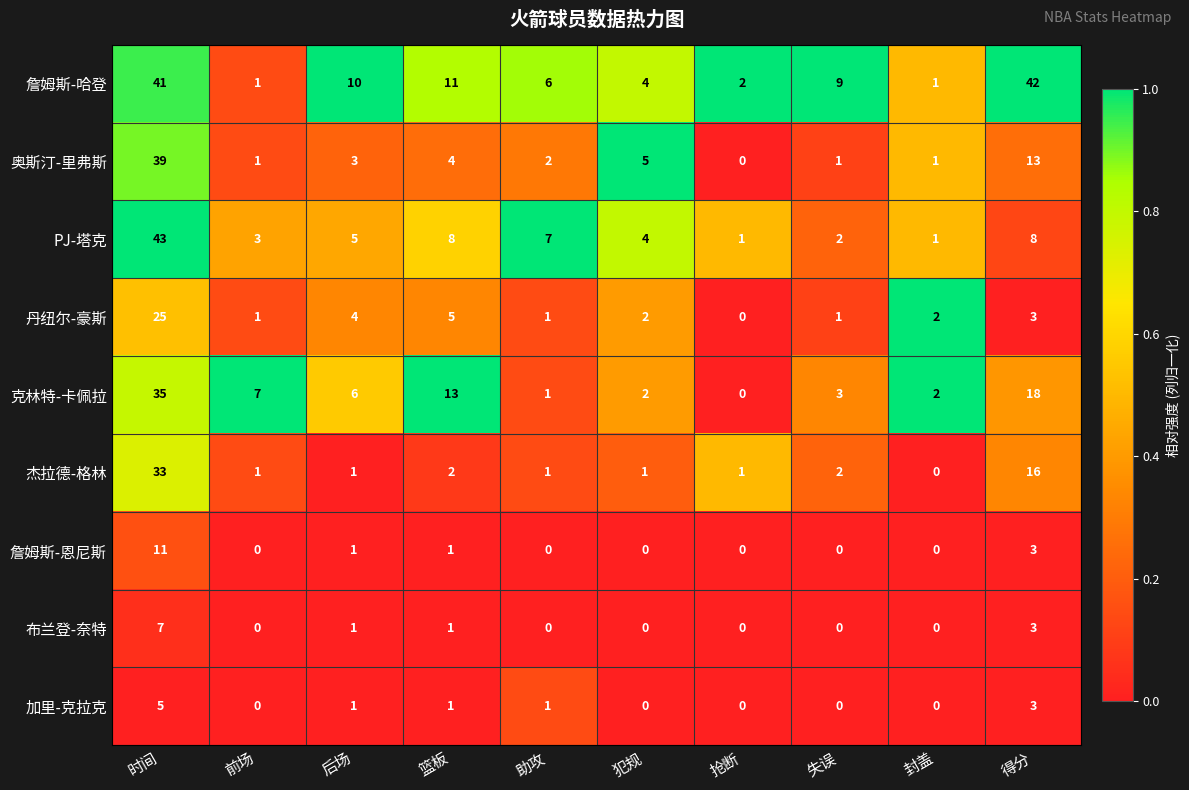

True or false: 奥斯汀-里弗斯 has a value of 1 at 封盖.

True